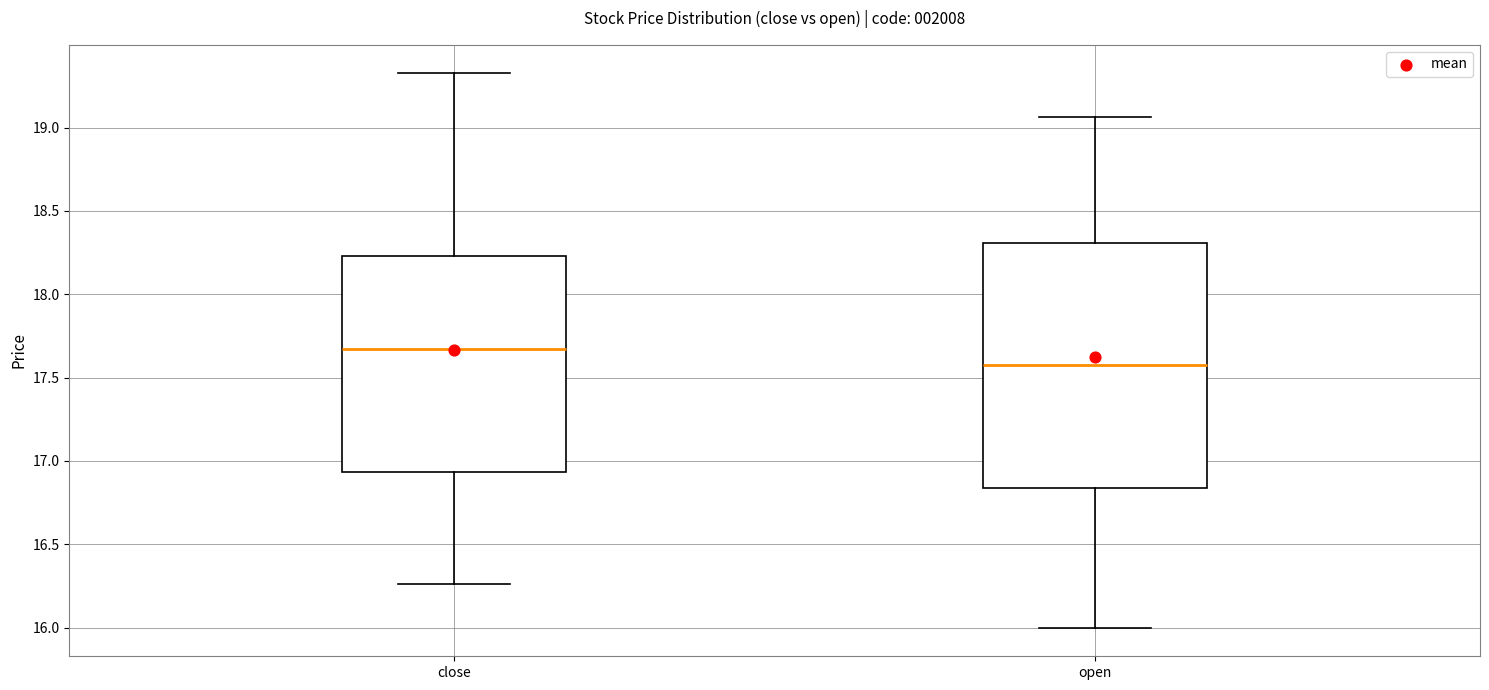

Which box's median line is the lowest?

open